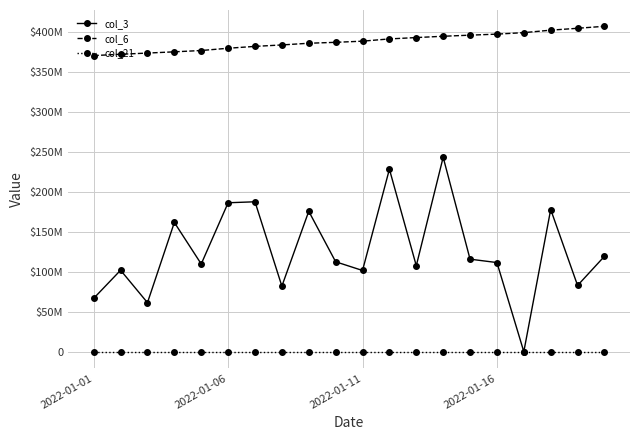

At which label does col_21 reach its peak?

19